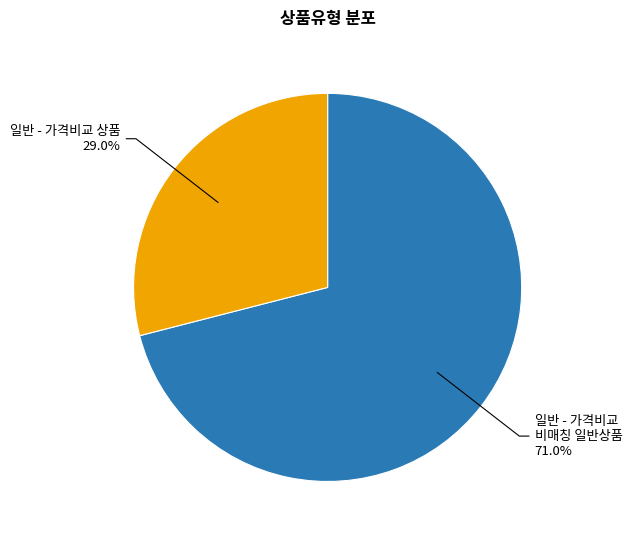

Rank the categories by value from highest to lowest.

일반 - 가격비교 비매칭 일반상품, 일반 - 가격비교 상품